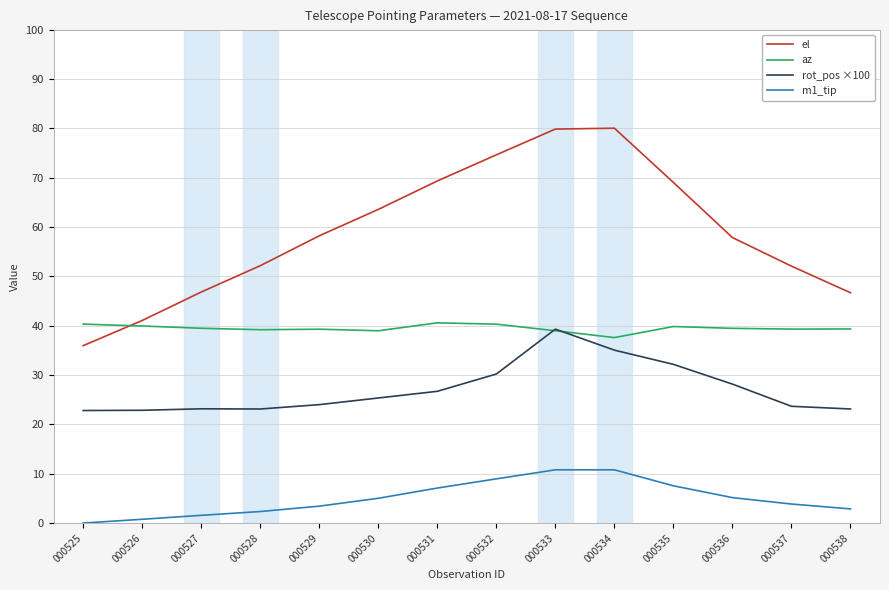

How many intersections are there between el and az?

1